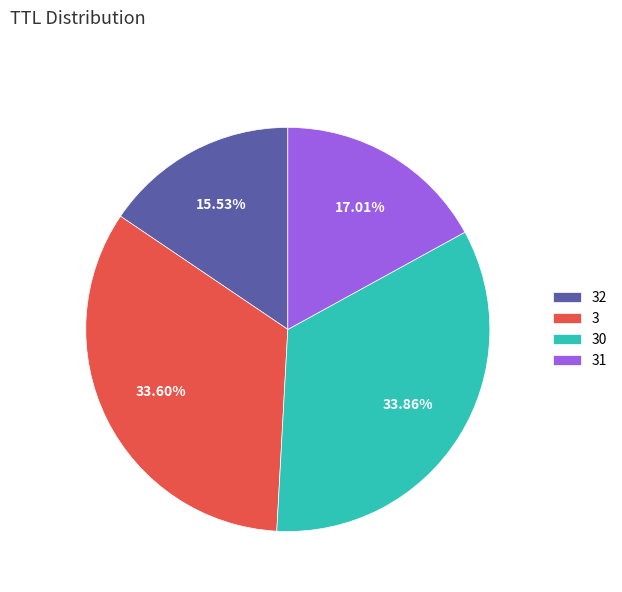

To the nearest percent, what is the average slice percentage?

25%